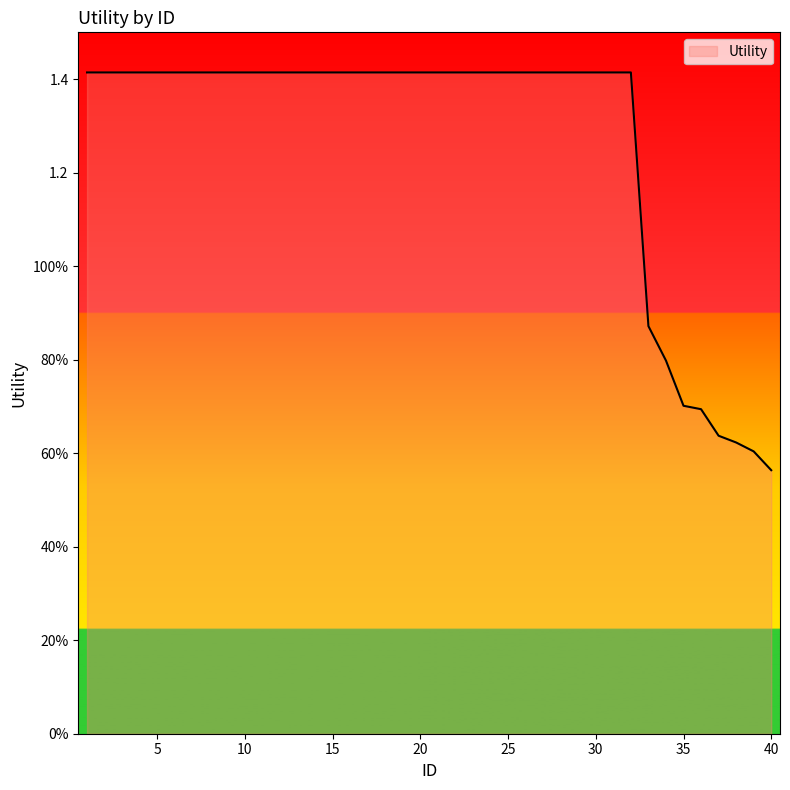

At which label is the value closest to 0?

40